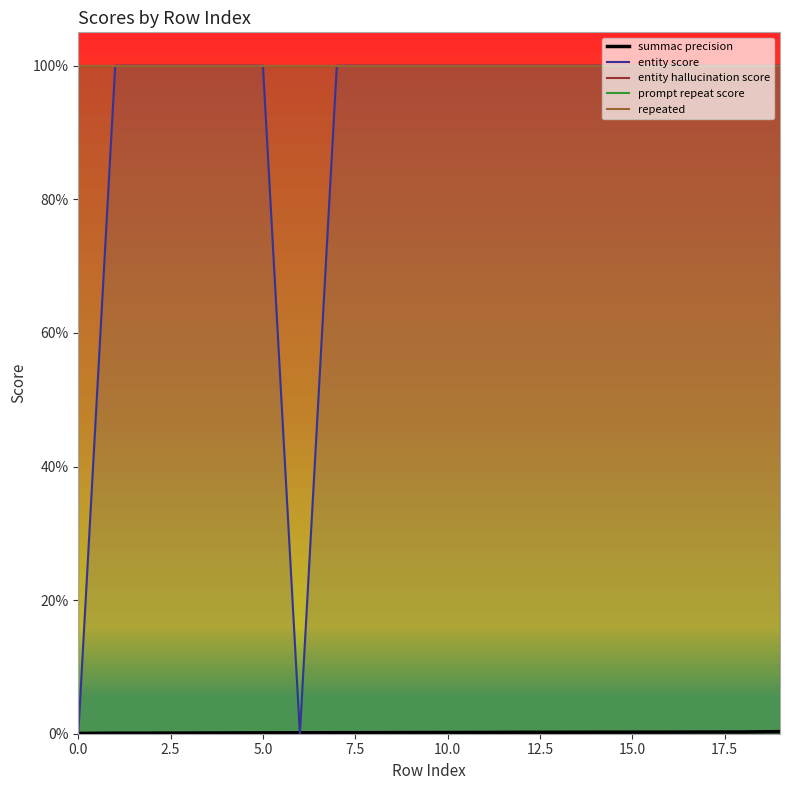

Reading right to left, what are all the values shown in this chart?

summac precision: 0.0	0.0	0.0	0.0	0.0	0.0	0.0	0.0	0.0	0.0	0.0	0.0	0.0	0.0	0.0	0.0	0.0	0.0	0.0	0.0
entity score: 1.0	1.0	1.0	1.0	1.0	1.0	1.0	1.0	1.0	1.0	1.0	1.0	1.0	0.0	1.0	1.0	1.0	1.0	1.0	0.0
entity hallucination score: 1.0	1.0	1.0	1.0	1.0	1.0	1.0	1.0	1.0	1.0	1.0	1.0	1.0	1.0	1.0	1.0	1.0	1.0	1.0	1.0
prompt repeat score: 1.0	1.0	1.0	1.0	1.0	1.0	1.0	1.0	1.0	1.0	1.0	1.0	1.0	1.0	1.0	1.0	1.0	1.0	1.0	1.0
repeated: 1.0	1.0	1.0	1.0	1.0	1.0	1.0	1.0	1.0	1.0	1.0	1.0	1.0	1.0	1.0	1.0	1.0	1.0	1.0	1.0